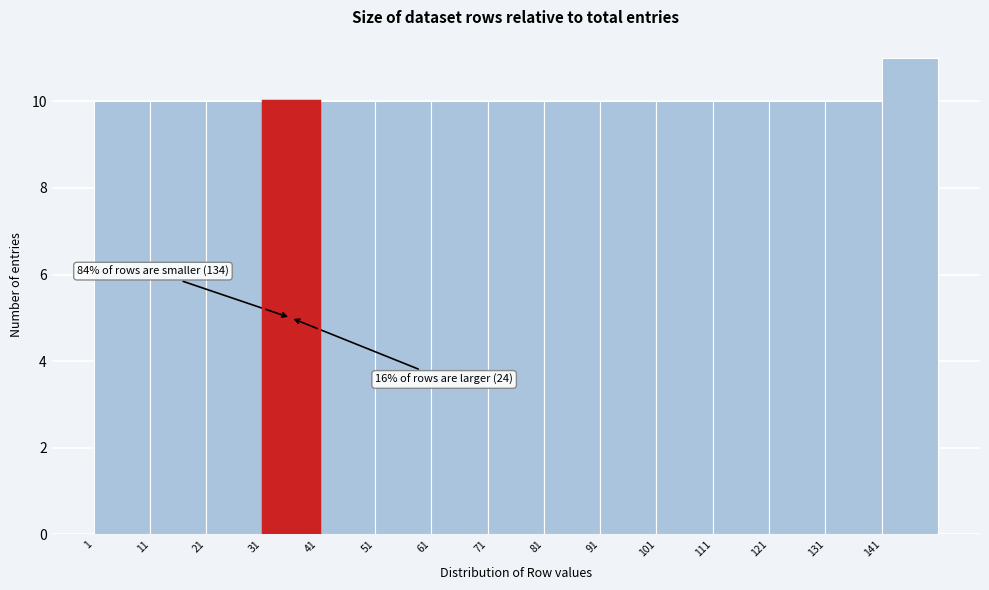

Which range on the x-axis has the tallest bar?

141 to 151